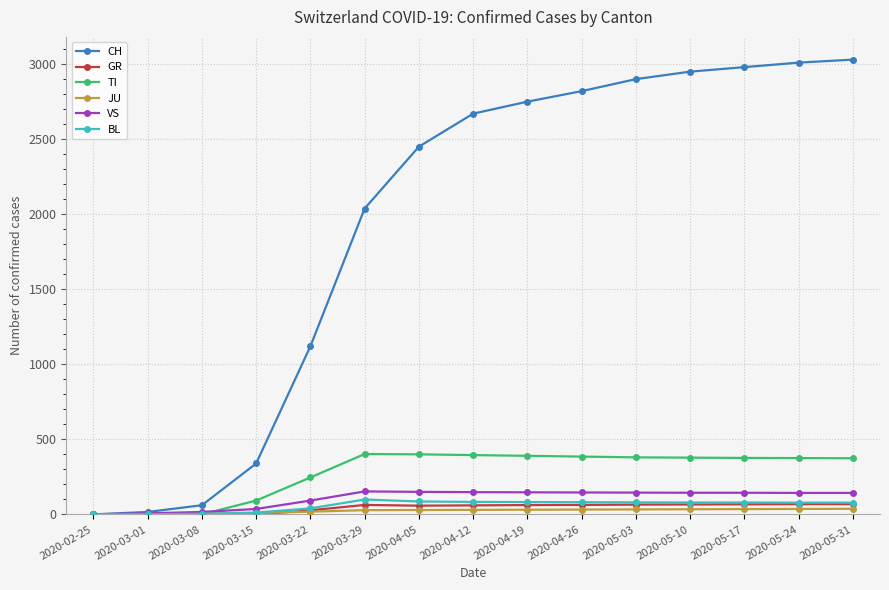

How many categories are shown in the chart?

15